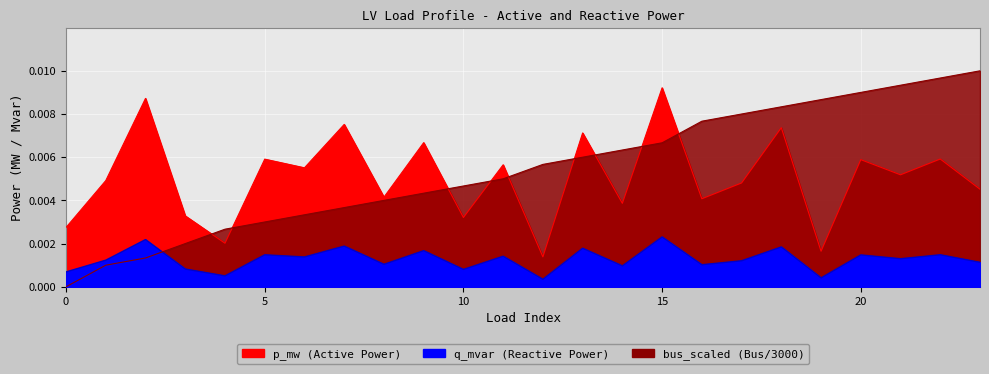

Is it true that q_mvar equals 0.0 at 20?

True